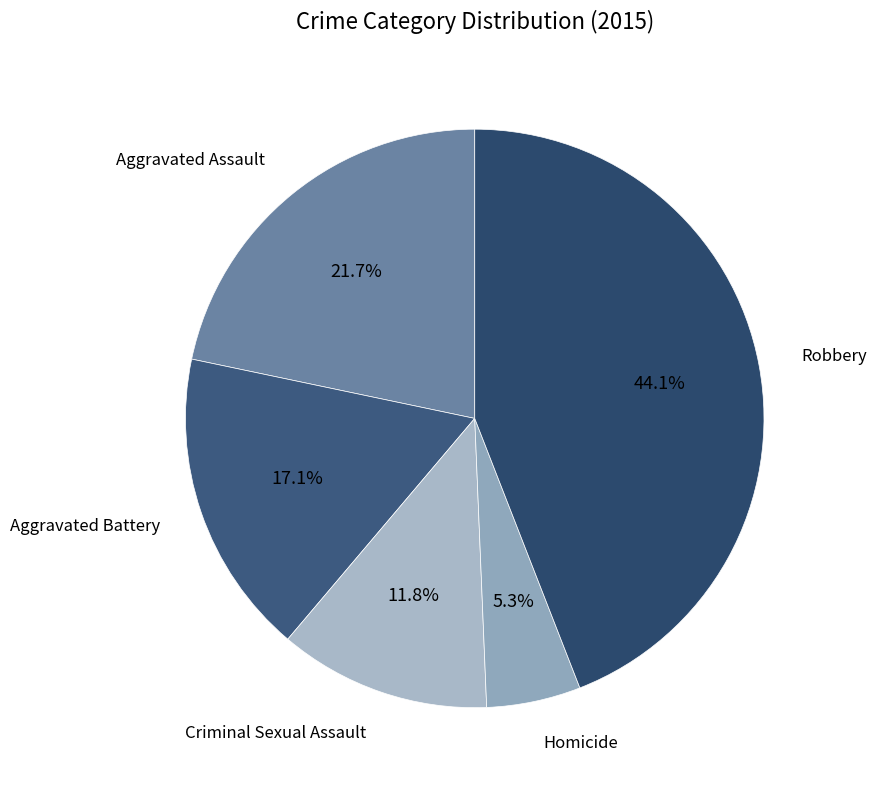

How many slices are in this pie chart?

5